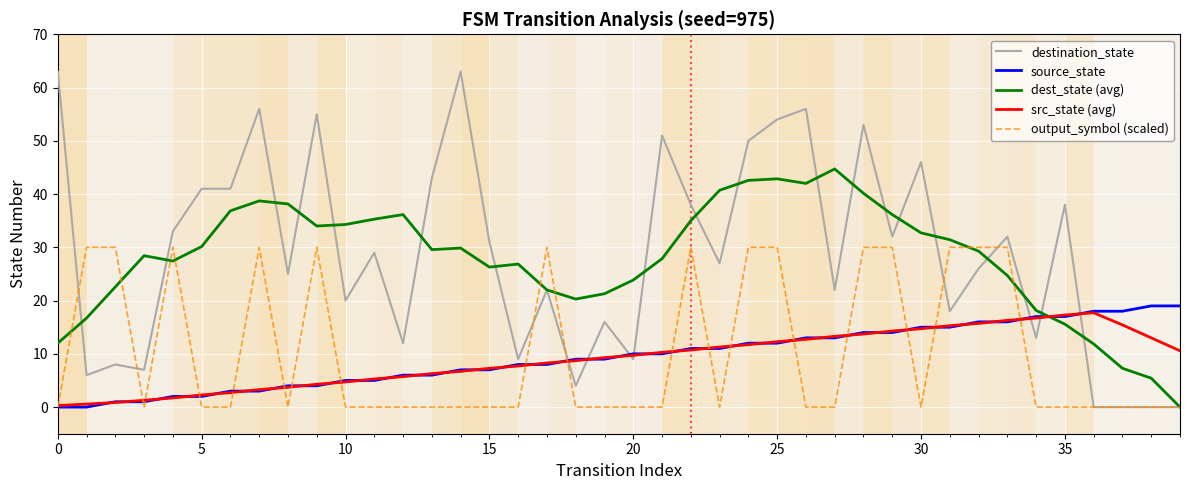

Which series has the largest range (max minus min)?

destination_state